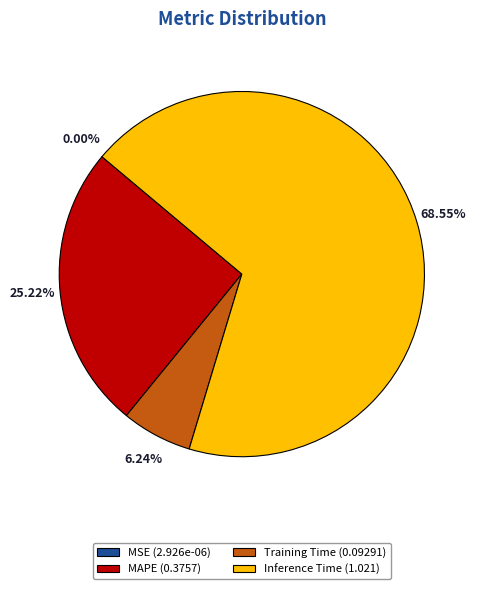

Is the sum of Inference Time (1.021) and MAPE (0.3757) greater than half?

Yes